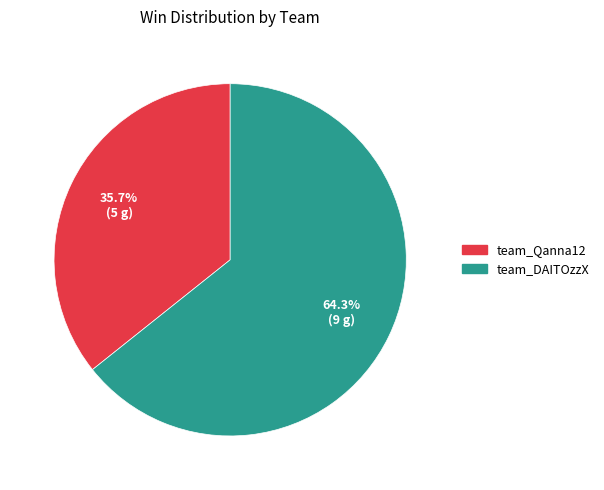

What is the largest slice in the pie chart?

team_DAITOzzX